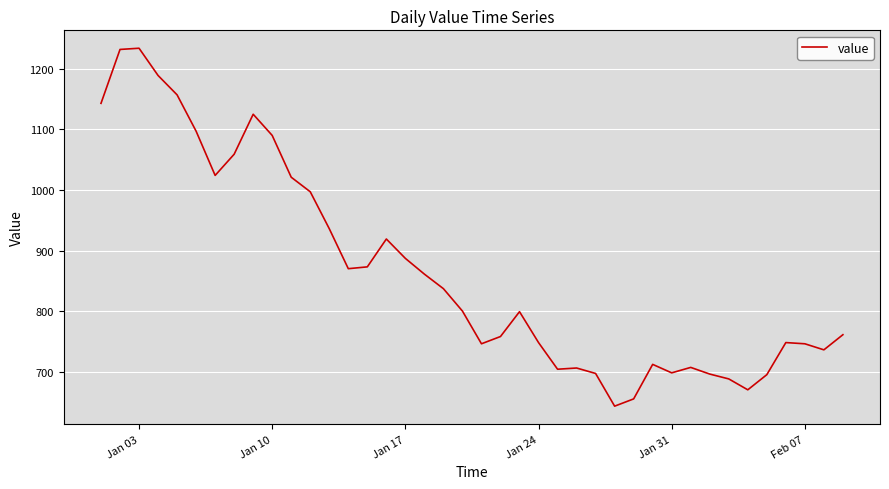

What is the minimum value shown in the chart?

643